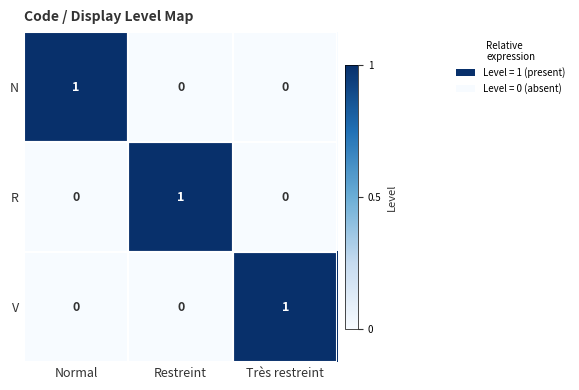

Is the value of R at Restreint greater than the value of N at Très restreint?

Yes